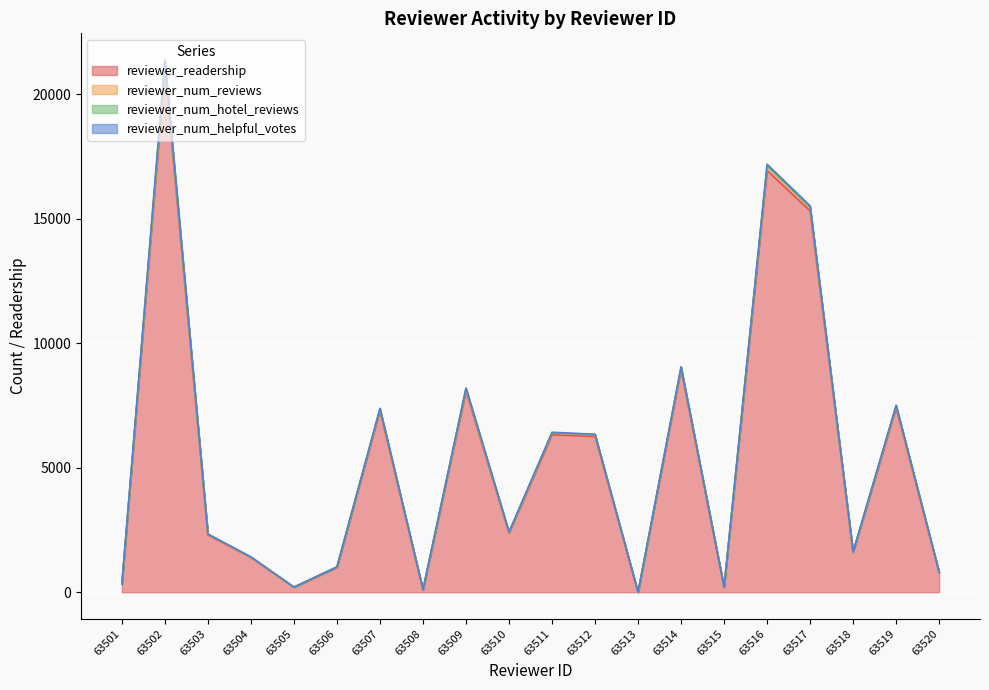

True or false: reviewer_readership and reviewer_num_reviews intersect in this chart.

False